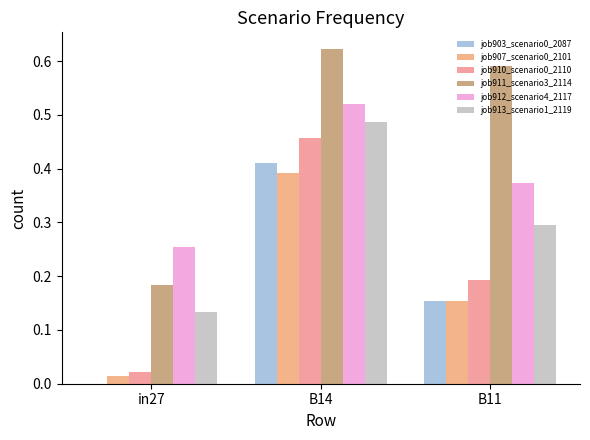

What is the average value of the job911_scenario3_2114 series?

0.5